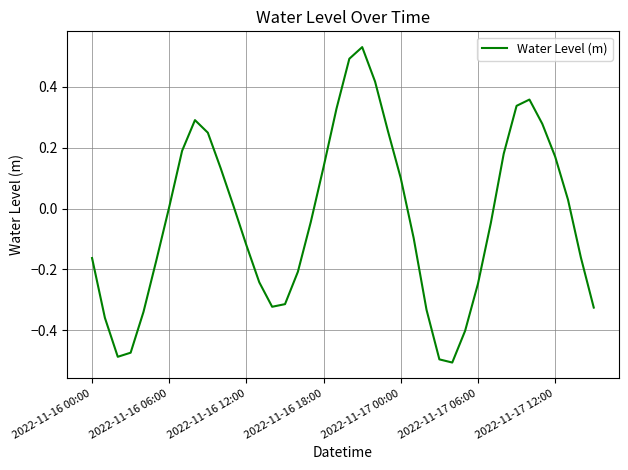

What is the difference between the maximum and minimum values?

1.0